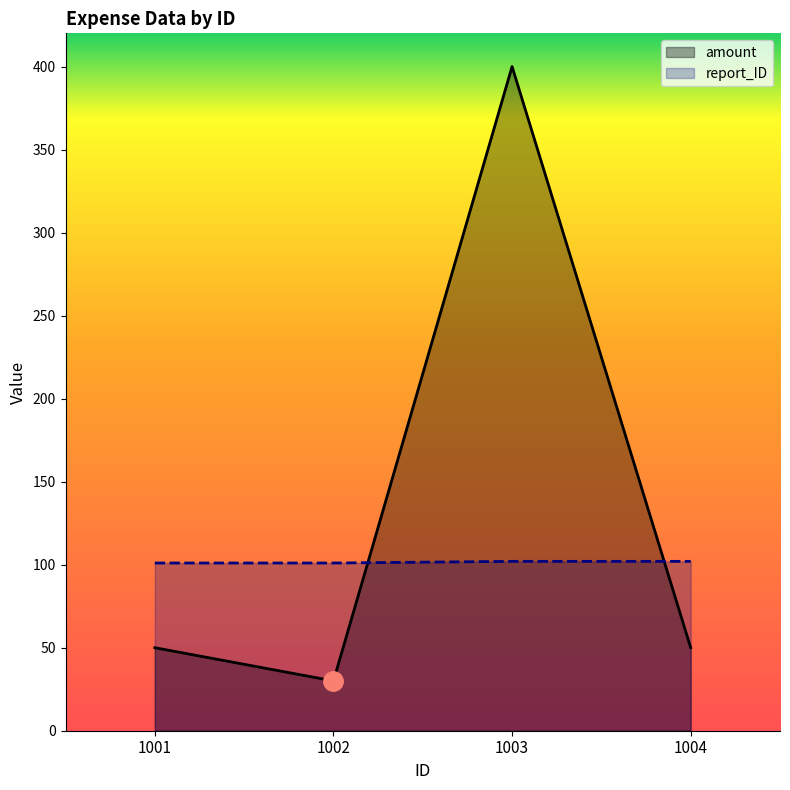

Is it true that amount equals 12 at 1002?

False